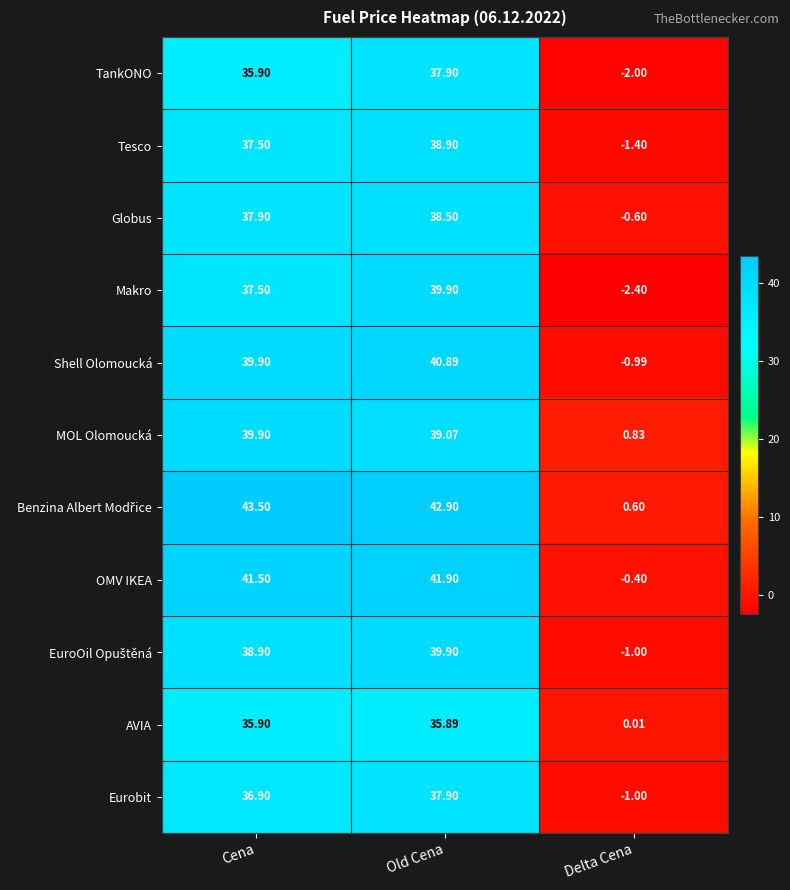

Which label corresponds to the smallest value in the chart?

Delta Cena